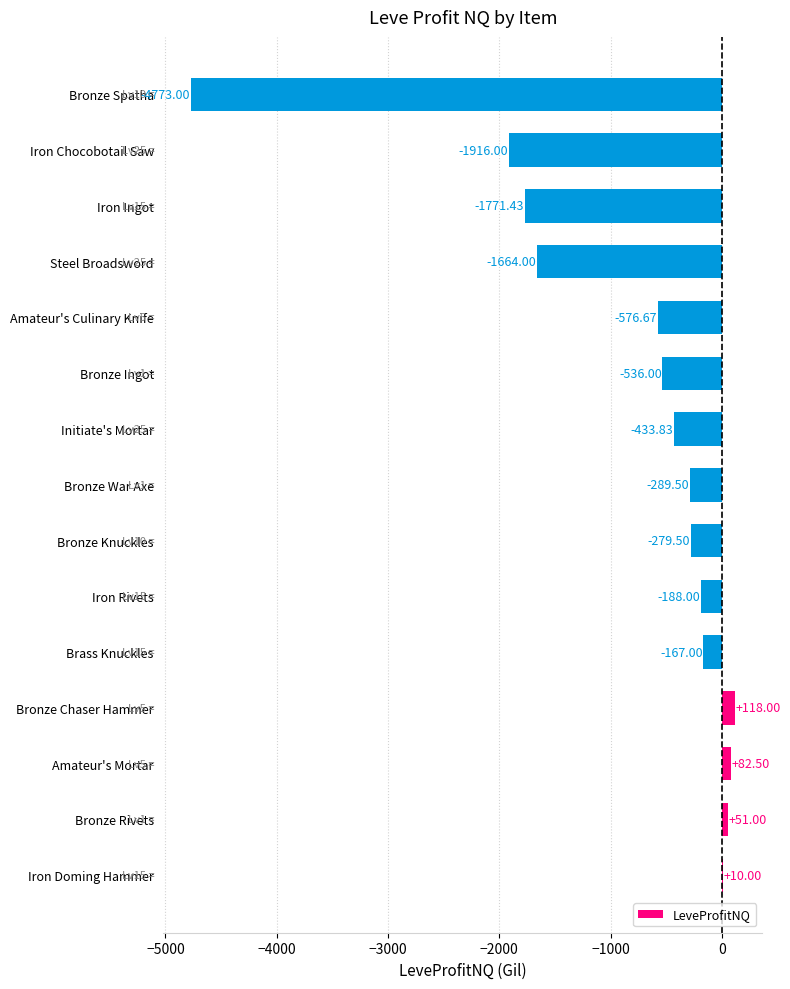

Where is the data nearest to the value -2327?

Iron Chocobotail Saw